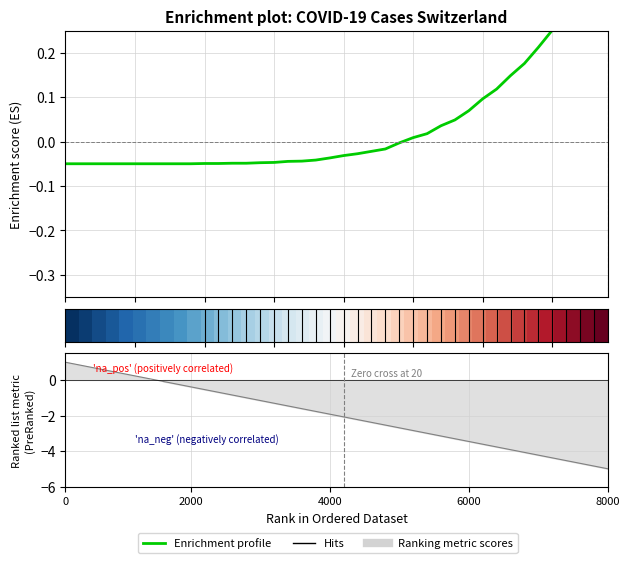

What is the label of the 5th point from the left?

8000